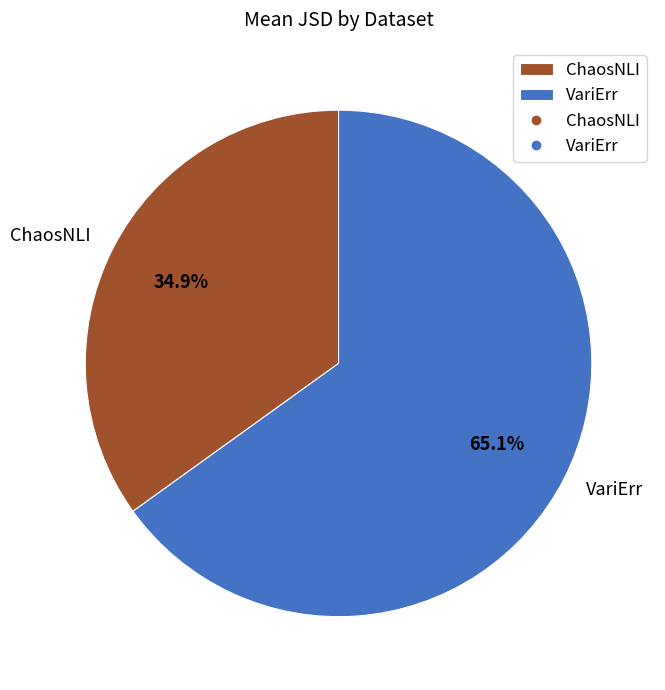

Between ChaosNLI and VariErr, which is larger?

VariErr